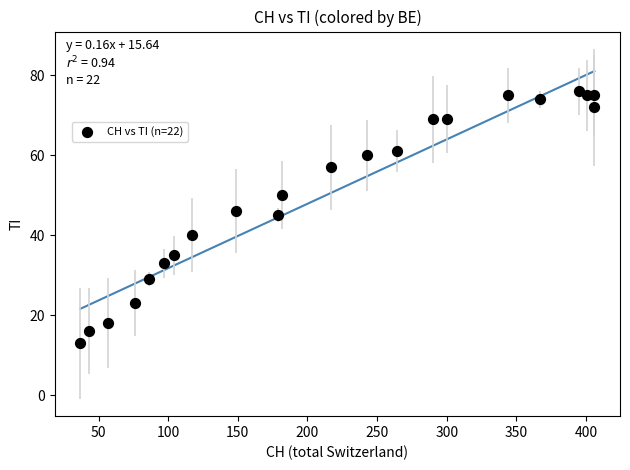

What is the range of Y values (max minus min)?

63